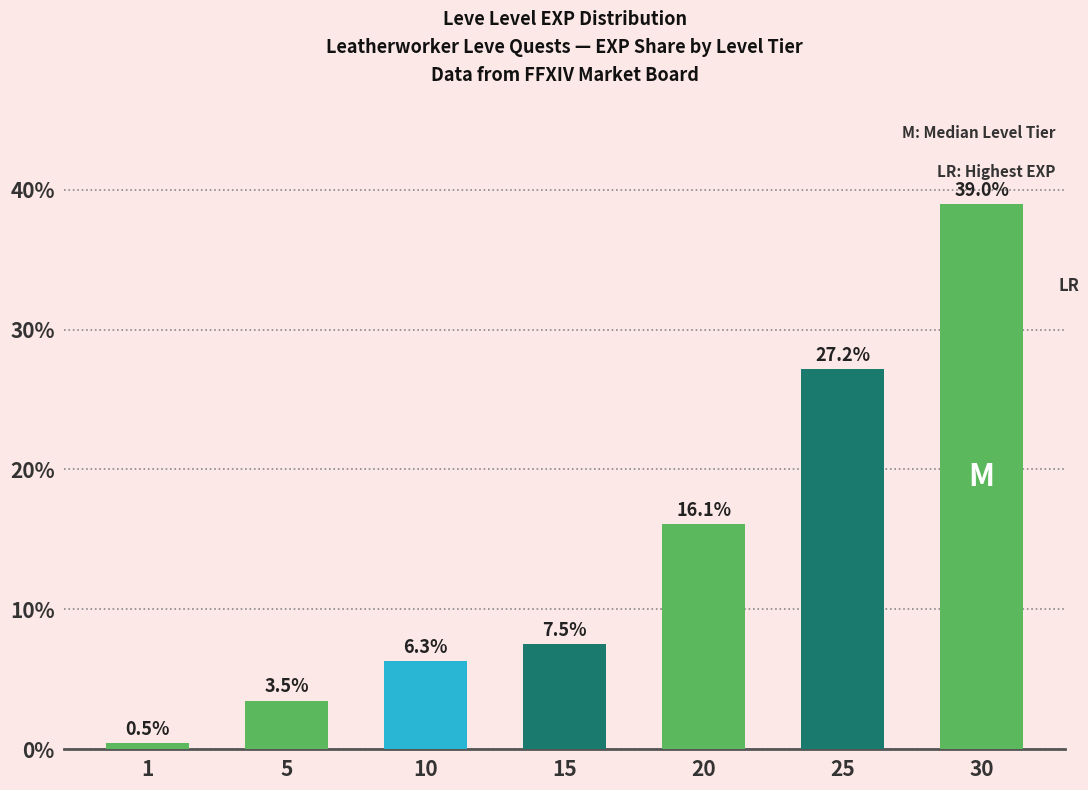

What is the value of the 4th bar from the left?

7.5